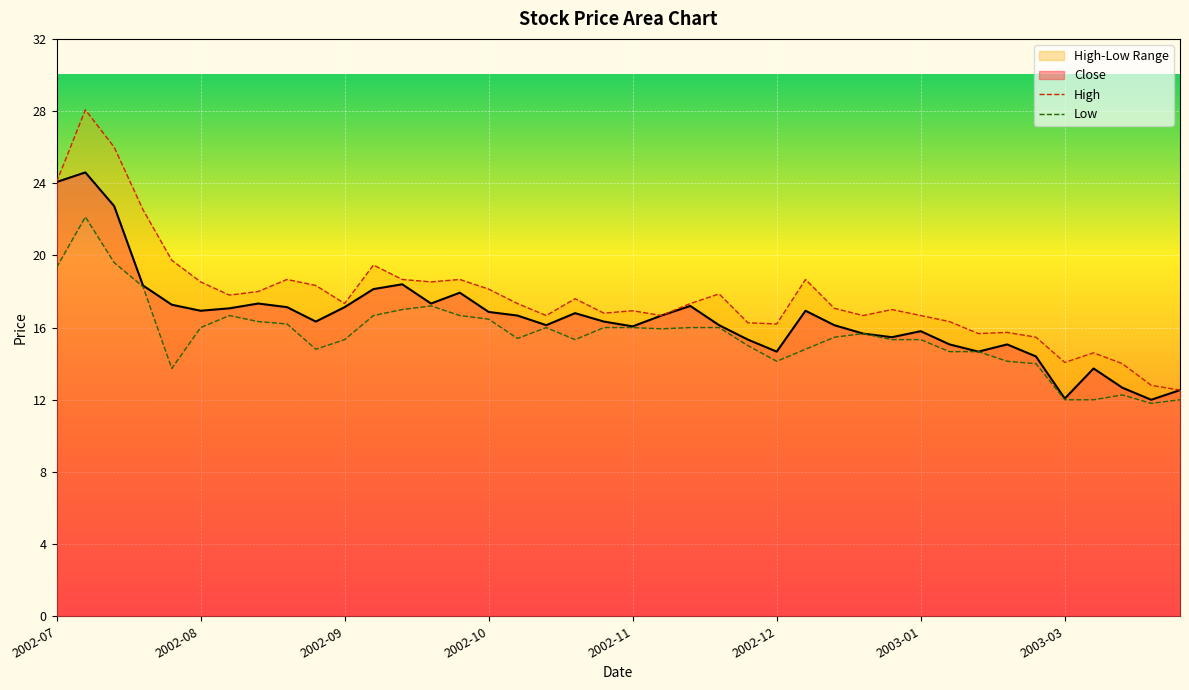

The Close series shows 9.0 at 2002-07. True or false?

False